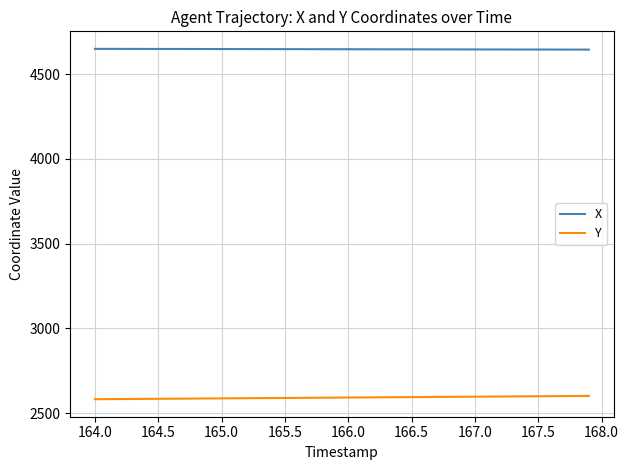

Which series has the largest total across all categories?

X